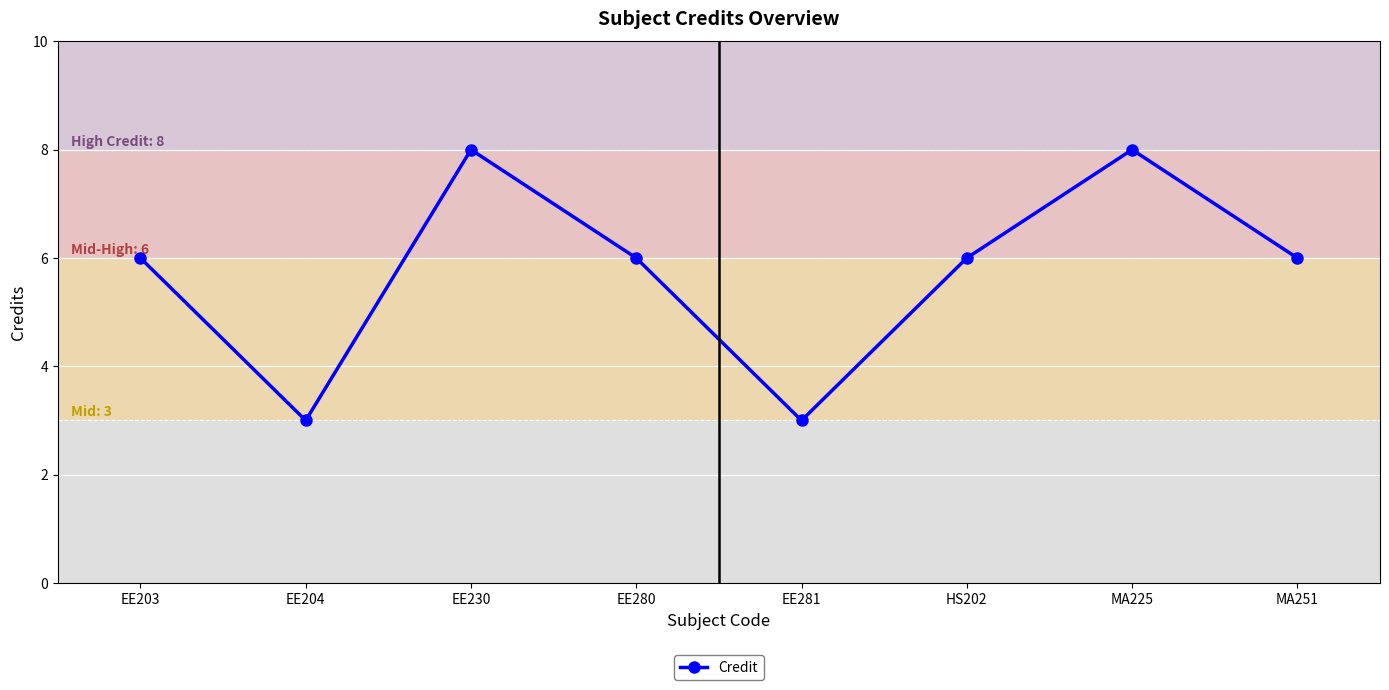

How many data points does each series have?

8